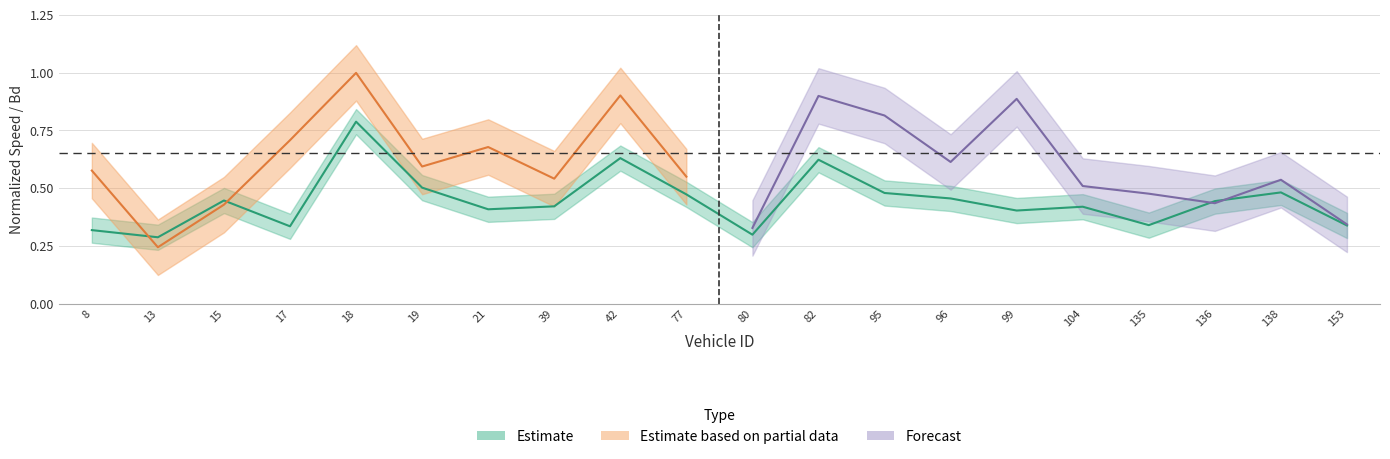

Between 18.0 and 42.0, which is larger?

18.0